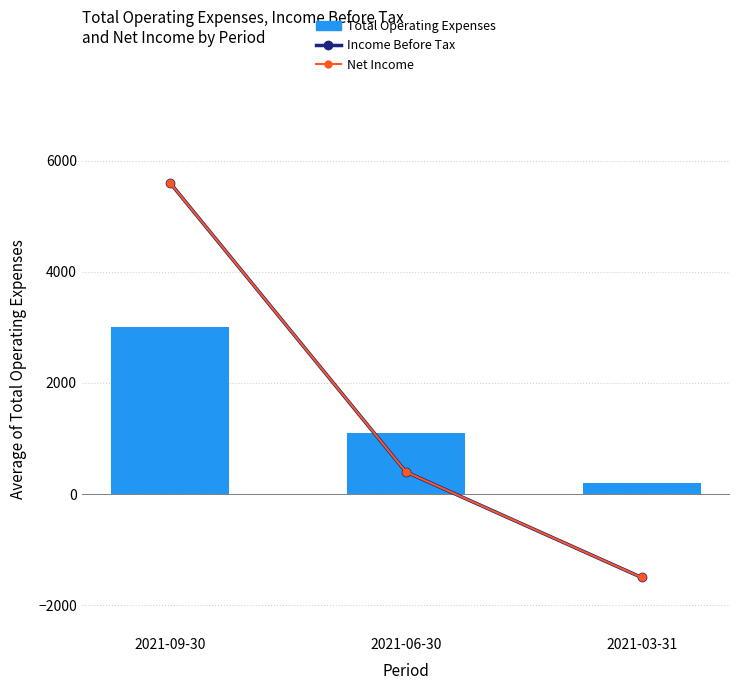

What is the maximum value shown in the chart?

5600